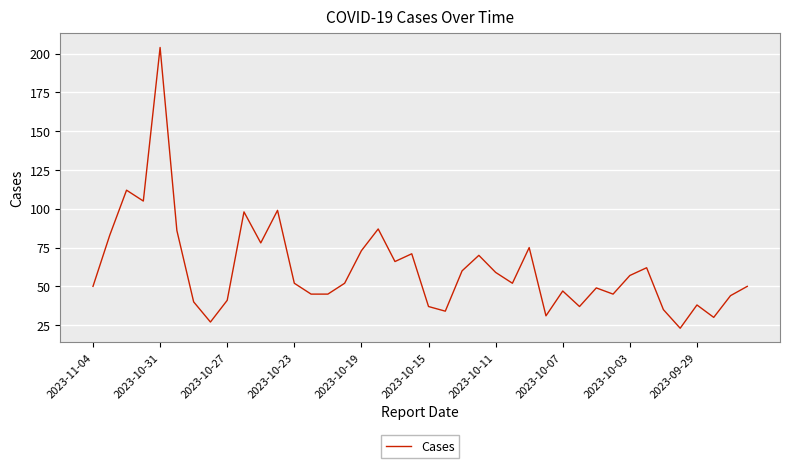

What is the minimum value shown in the chart?

23